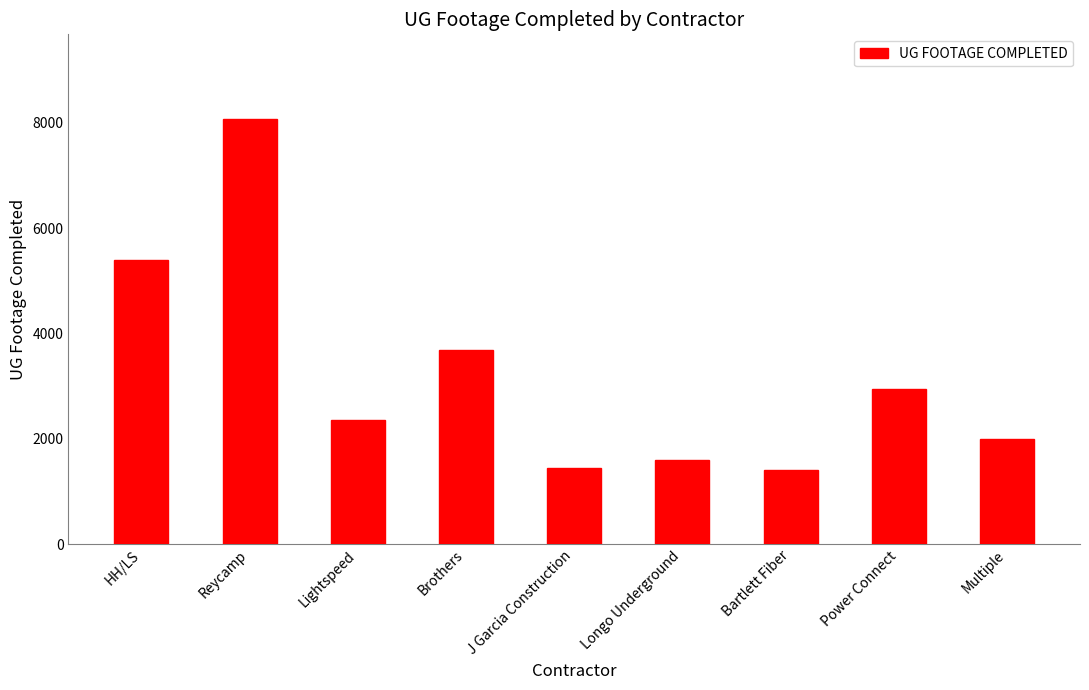

What is the label of the 3rd bar from the right?

Bartlett Fiber